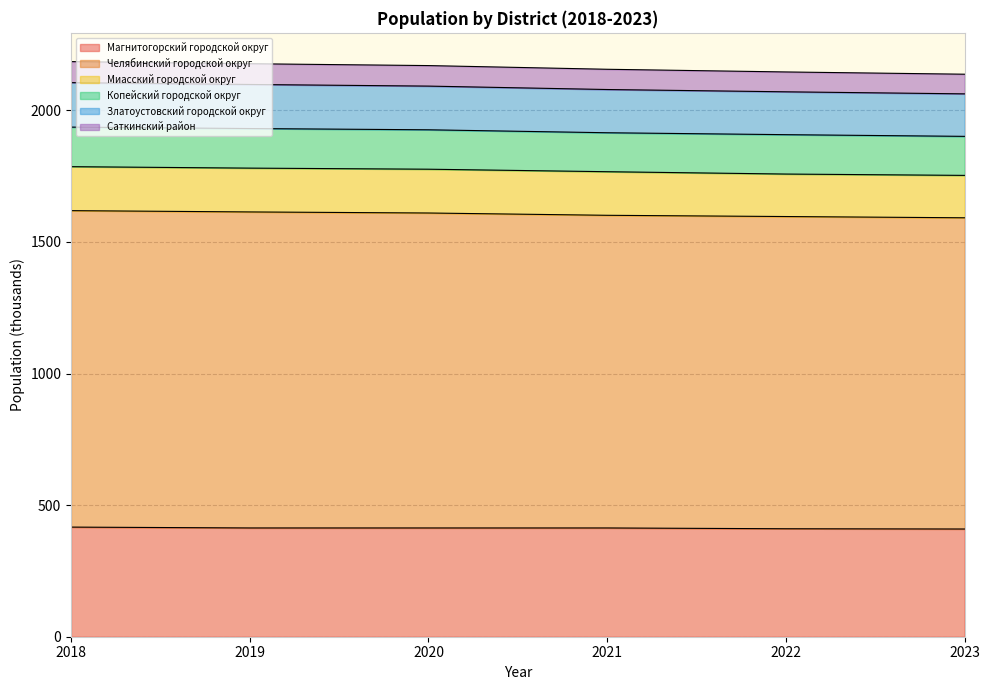

True or false: Магнитогорский городской округ has a value of 409.3 at 2023.

True